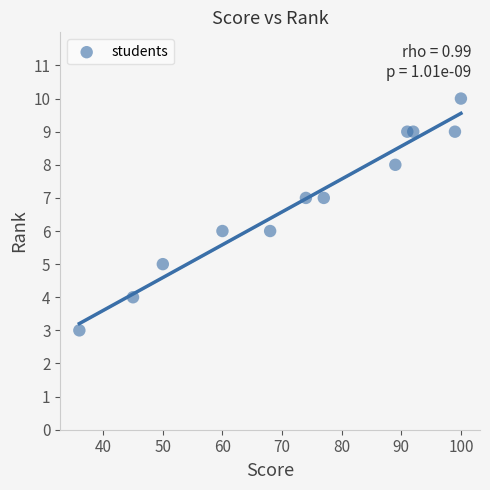

What is the range of Y values (max minus min)?

7